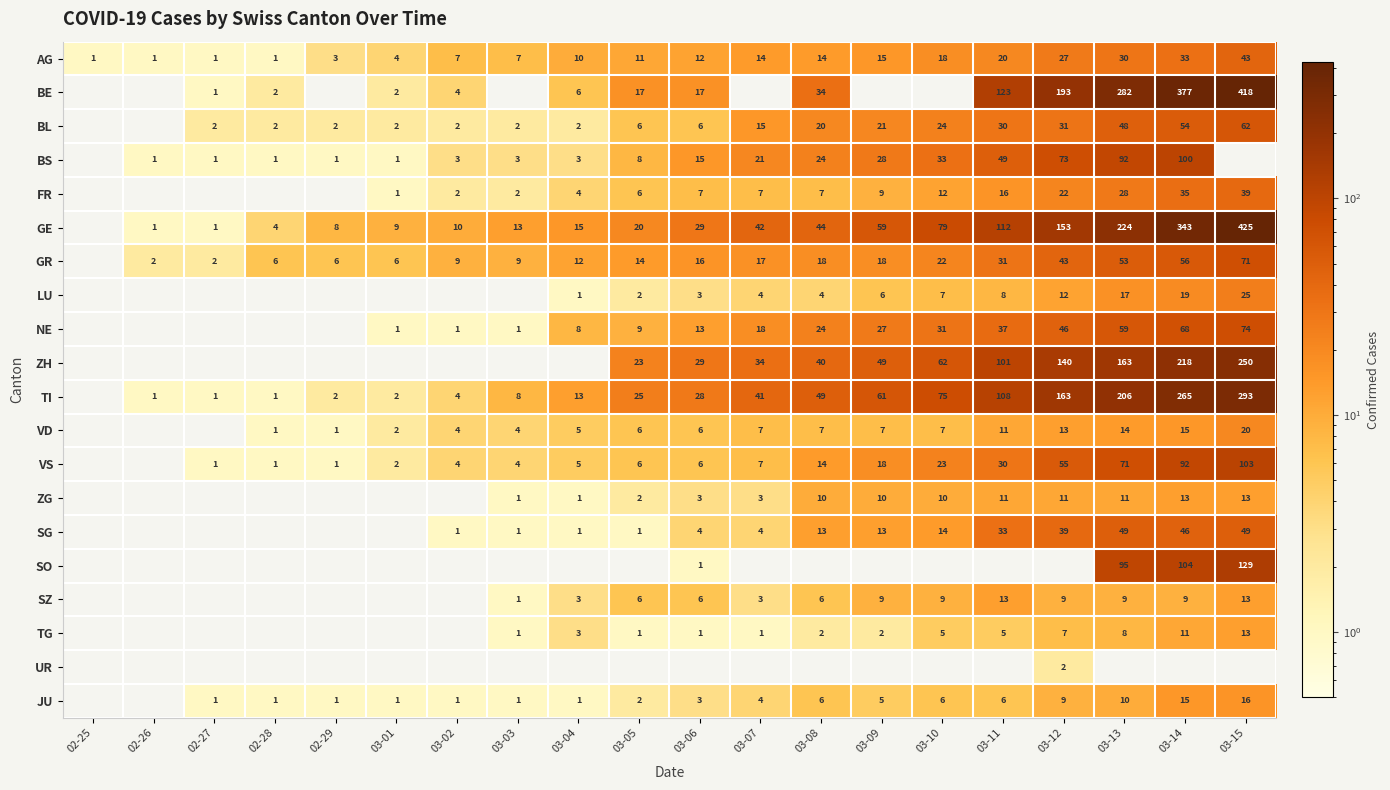

Is it true that SG equals 1 at 03-03?

True